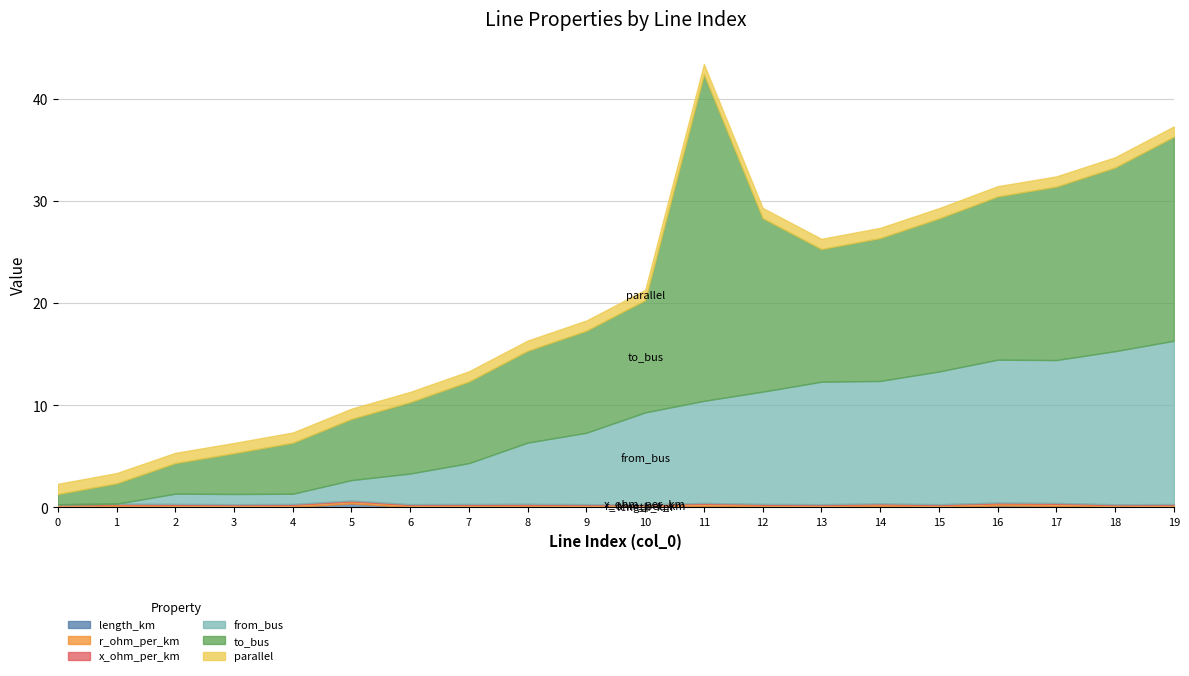

True or false: parallel and to_bus intersect in this chart.

False